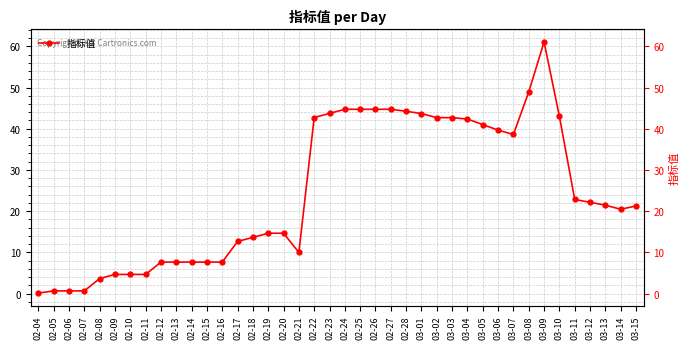

What is the approximate value at 03-04?

42.3